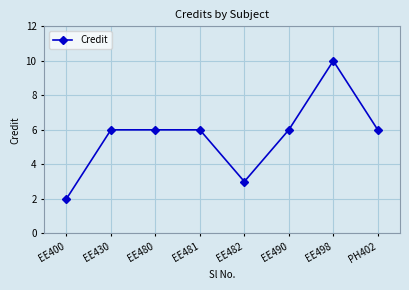

What is the label of the 5th point from the right?

EE481